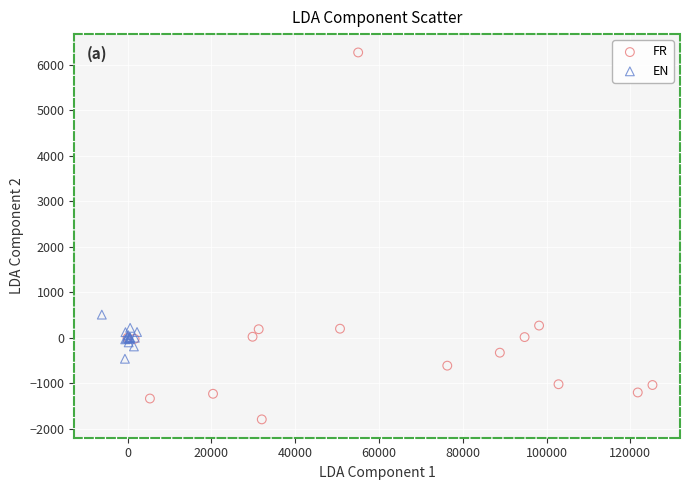

What are all the series names shown in the legend?

FR, EN